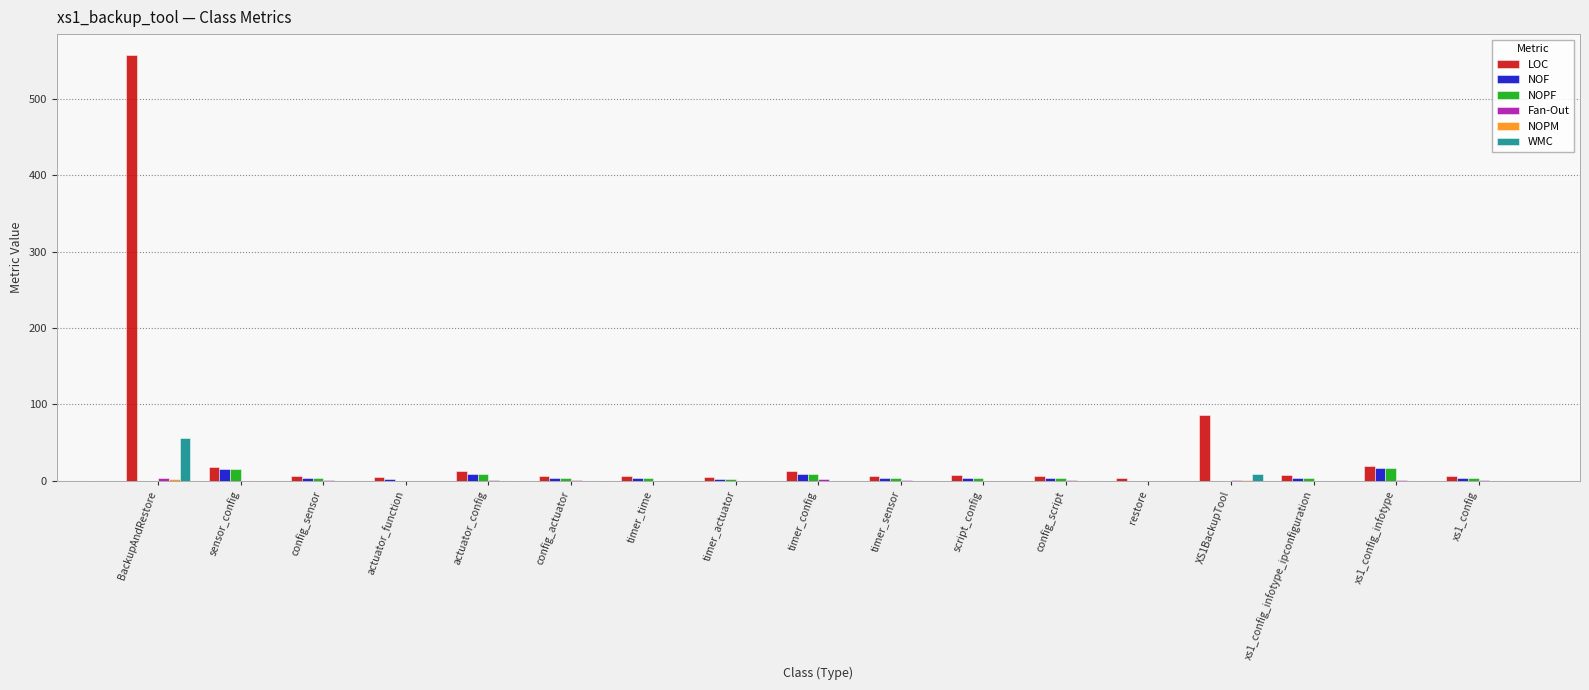

Which series changed the most between BackupAndRestore and timer_config?

LOC